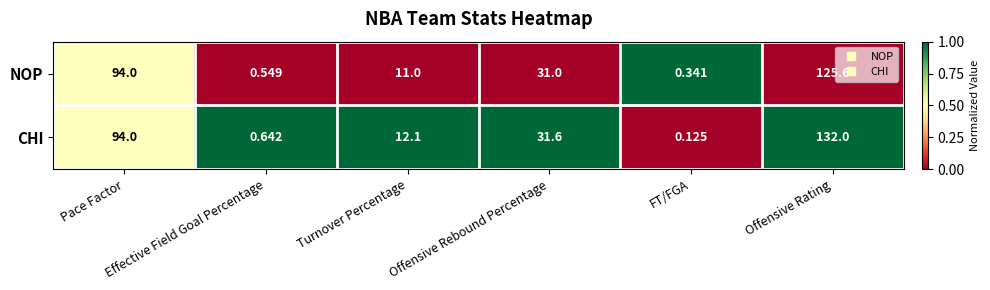

Between FT/FGA and Offensive Rating, which series saw the biggest shift?

CHI